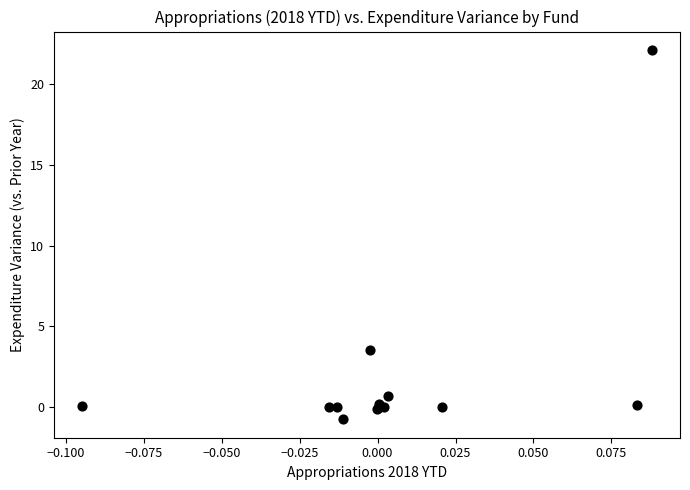

What Y value in the scatter plot is closest to 10?

3.5